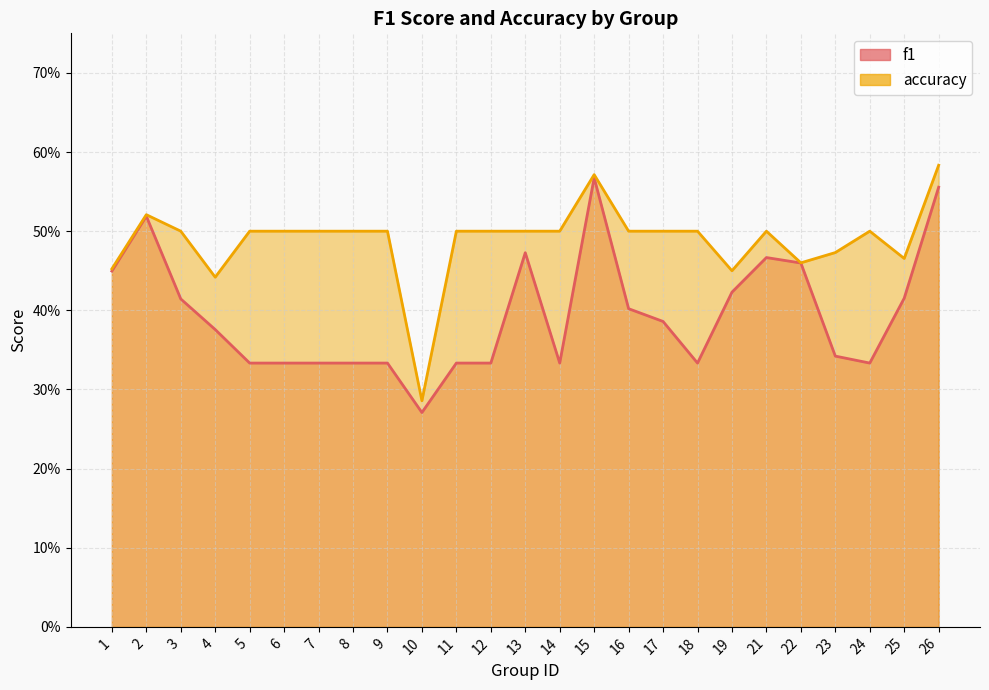

How many lines are shown in the chart?

2